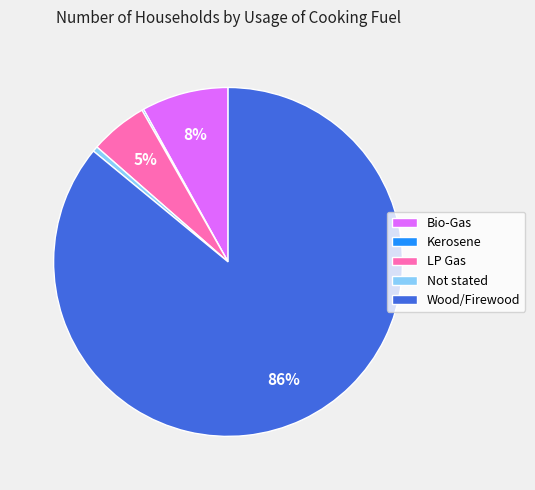

What is the largest slice in the pie chart?

Wood/Firewood